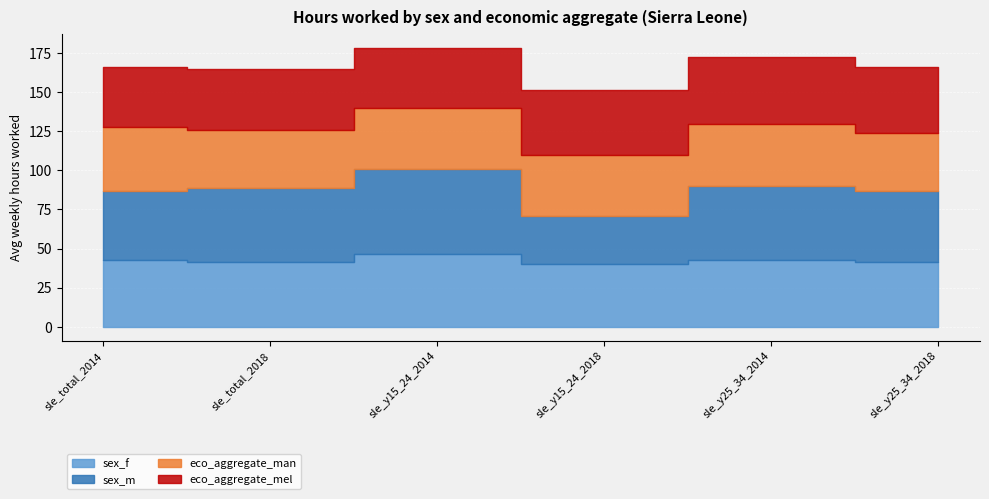

What is the smallest value displayed?

30.4